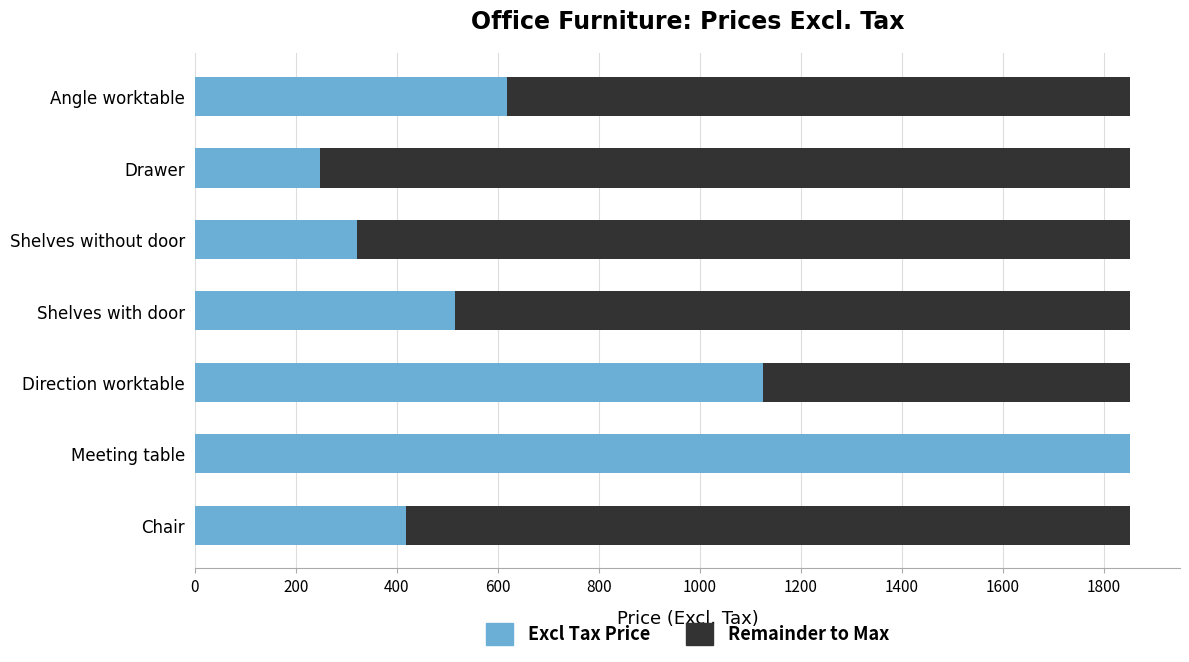

How many data points does each series have?

7